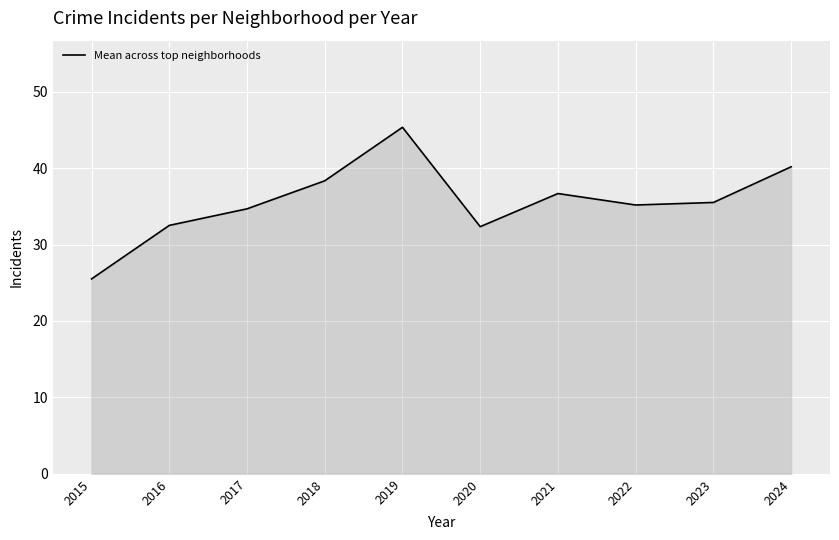

Is it true that the value at 2022 is 49.7?

False